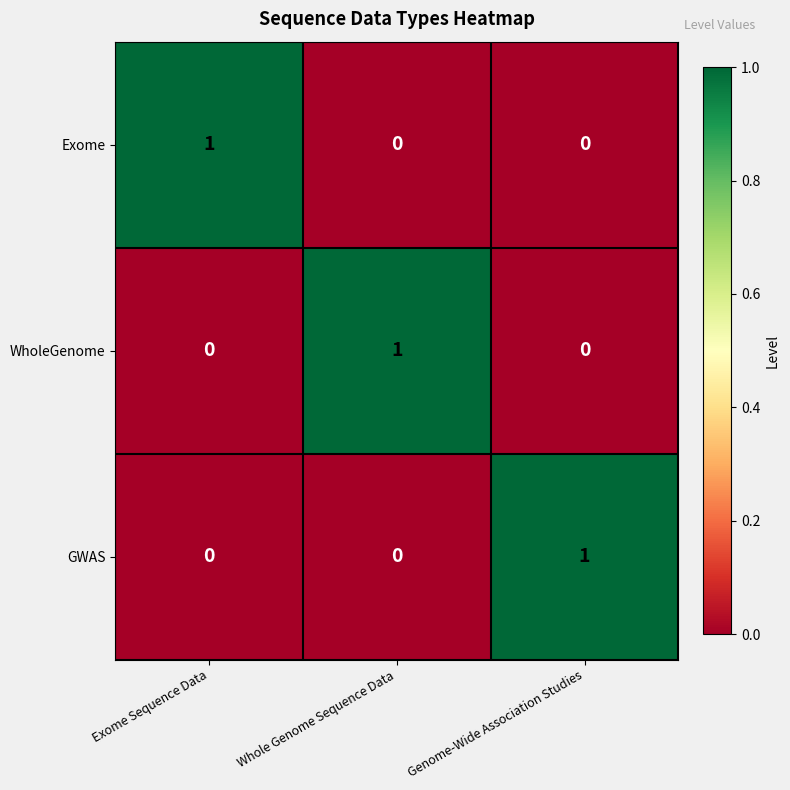

Reading right to left, list all the values displayed in this chart.

Exome: Genome-Wide Association Studies=0	Whole Genome Sequence Data=0	Exome Sequence Data=1
WholeGenome: Genome-Wide Association Studies=0	Whole Genome Sequence Data=1	Exome Sequence Data=0
GWAS: Genome-Wide Association Studies=1	Whole Genome Sequence Data=0	Exome Sequence Data=0